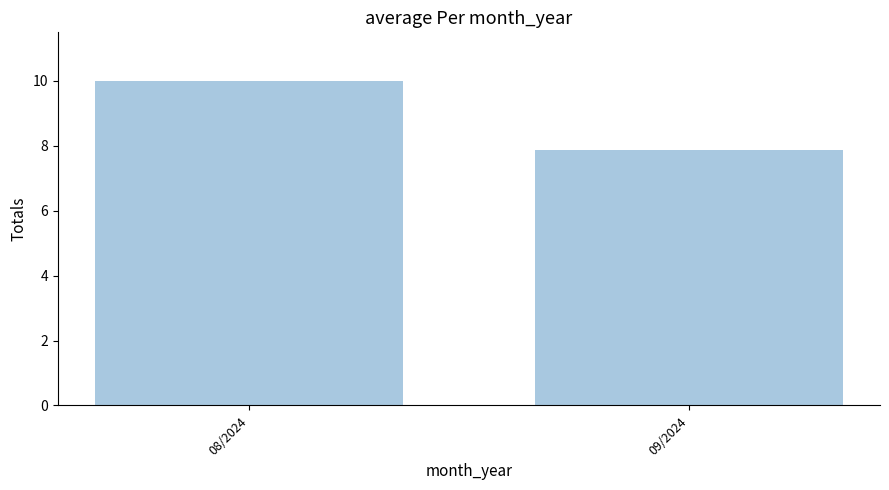

What is the label of the 1st bar from the left?

08/2024